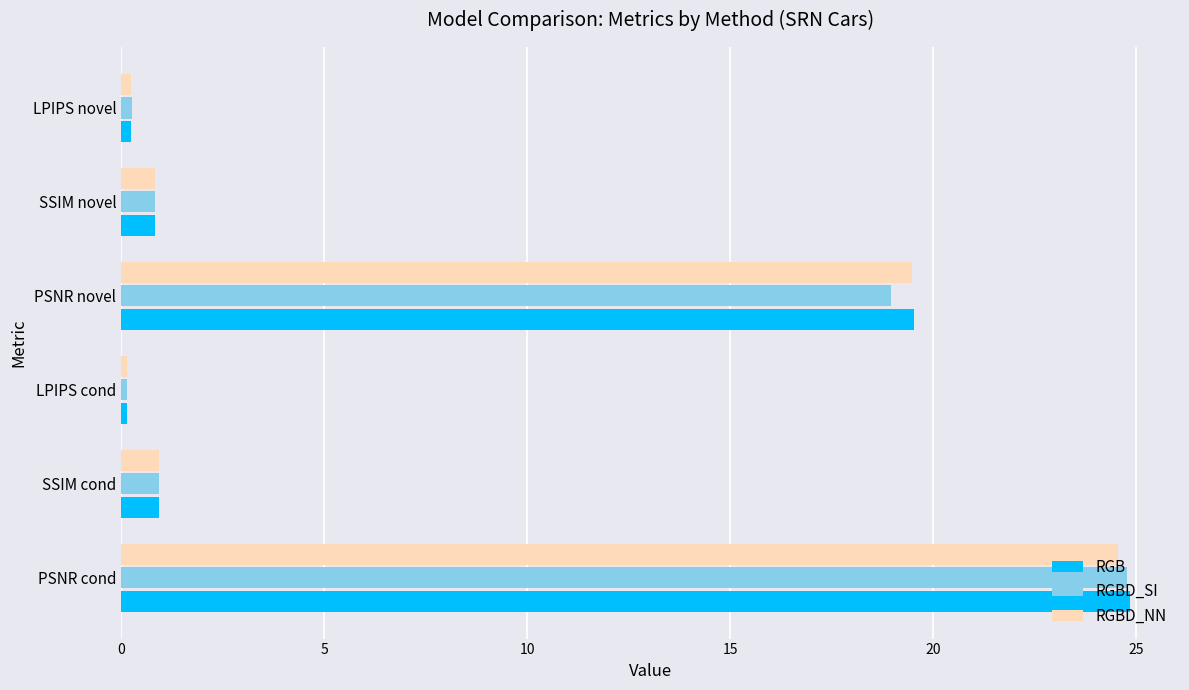

What is the sum of all RGB values?

46.5